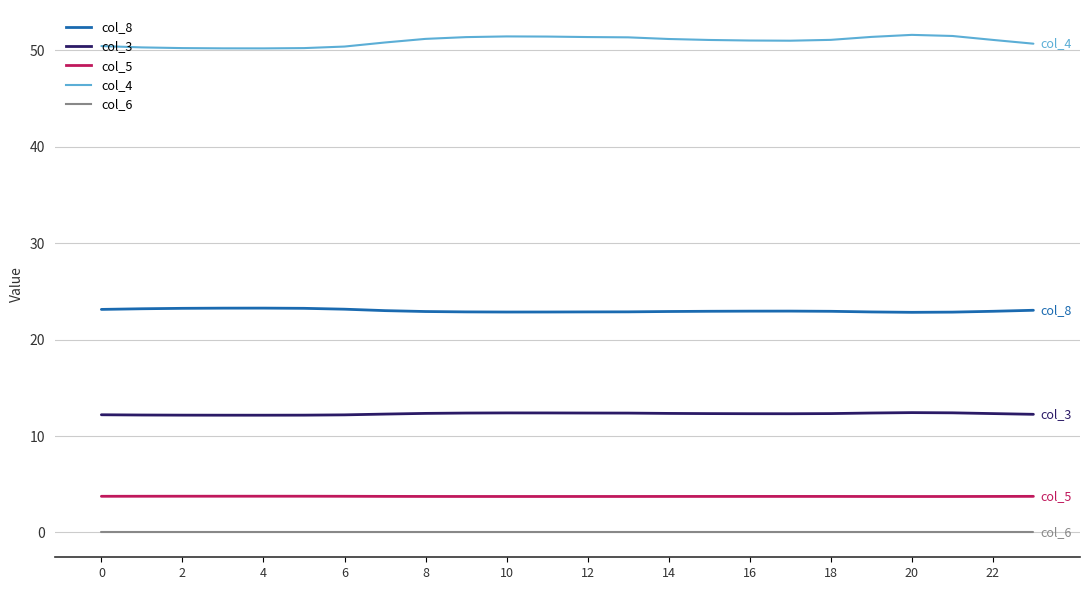

Which series has the widest spread of values?

col_4